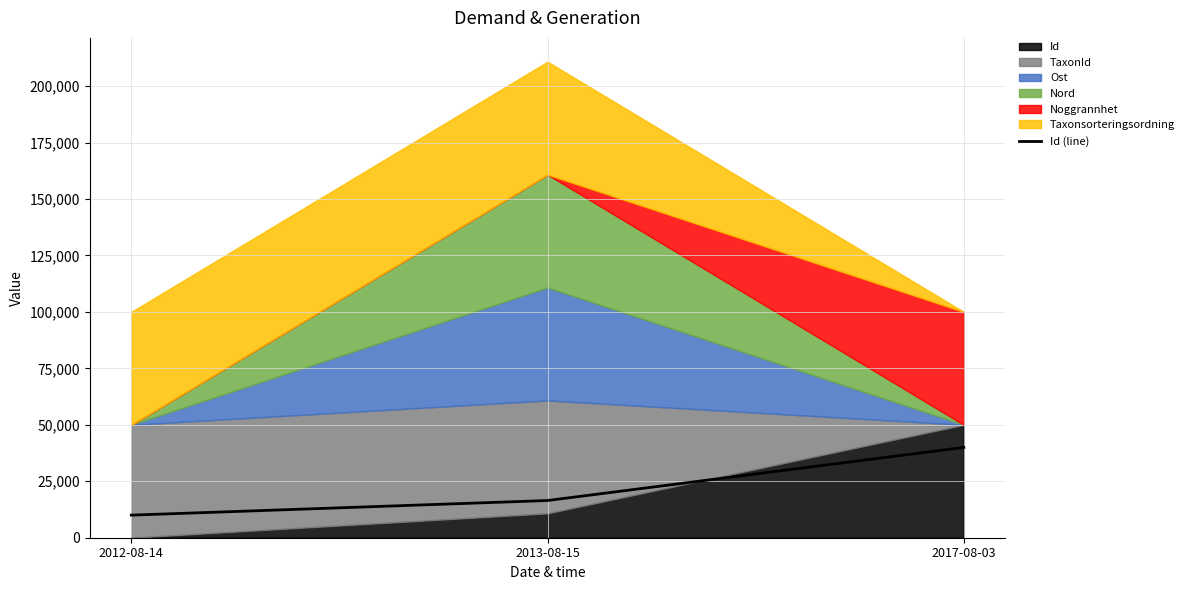

List the labels in order of value, largest first.

2017-08-03, 2013-08-15, 2012-08-14